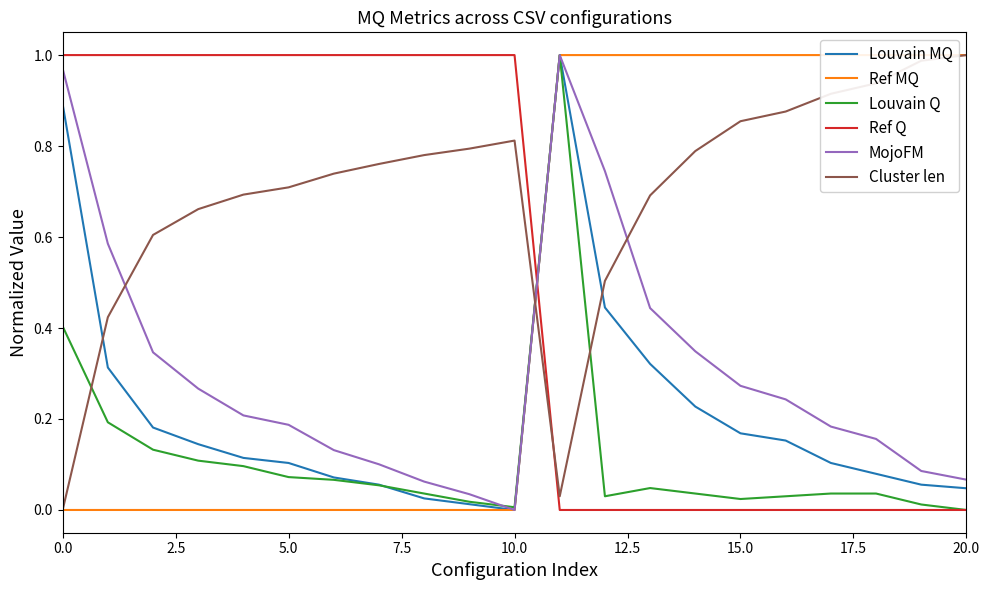

How many times do Ref Q and Louvain MQ cross each other?

1